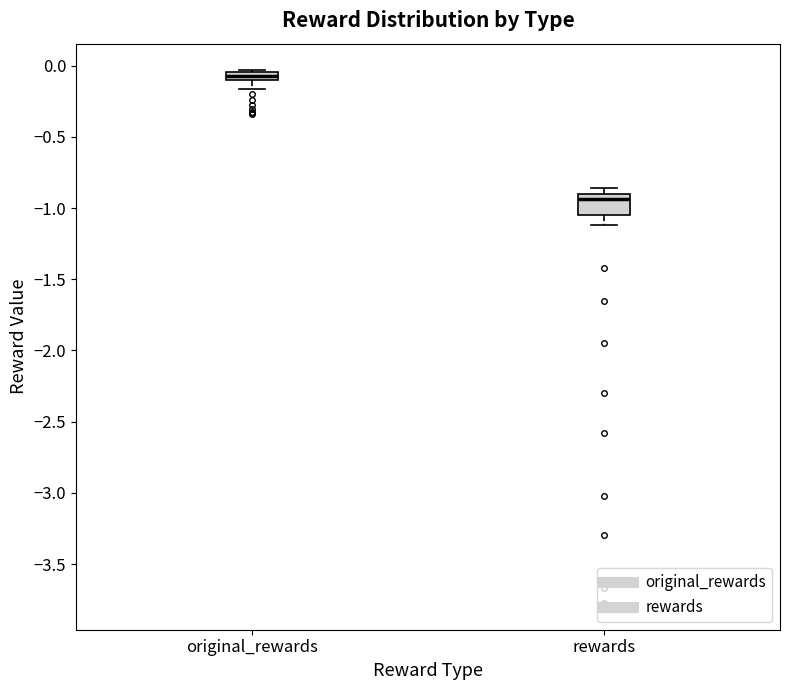

Which box's median line is the lowest?

rewards